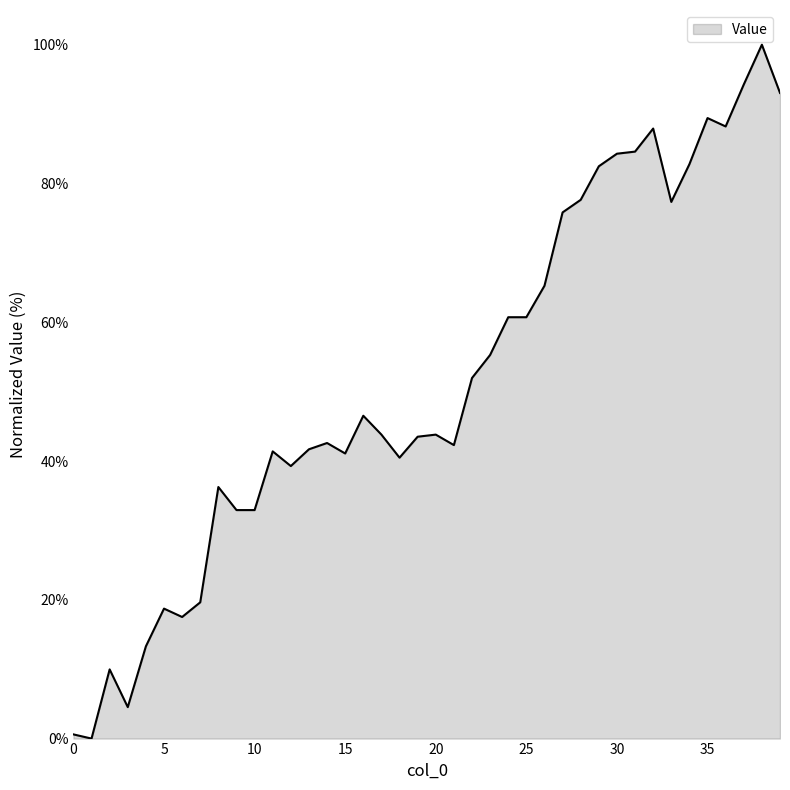

True or false: there are more than 2 points higher than both neighbors.

True